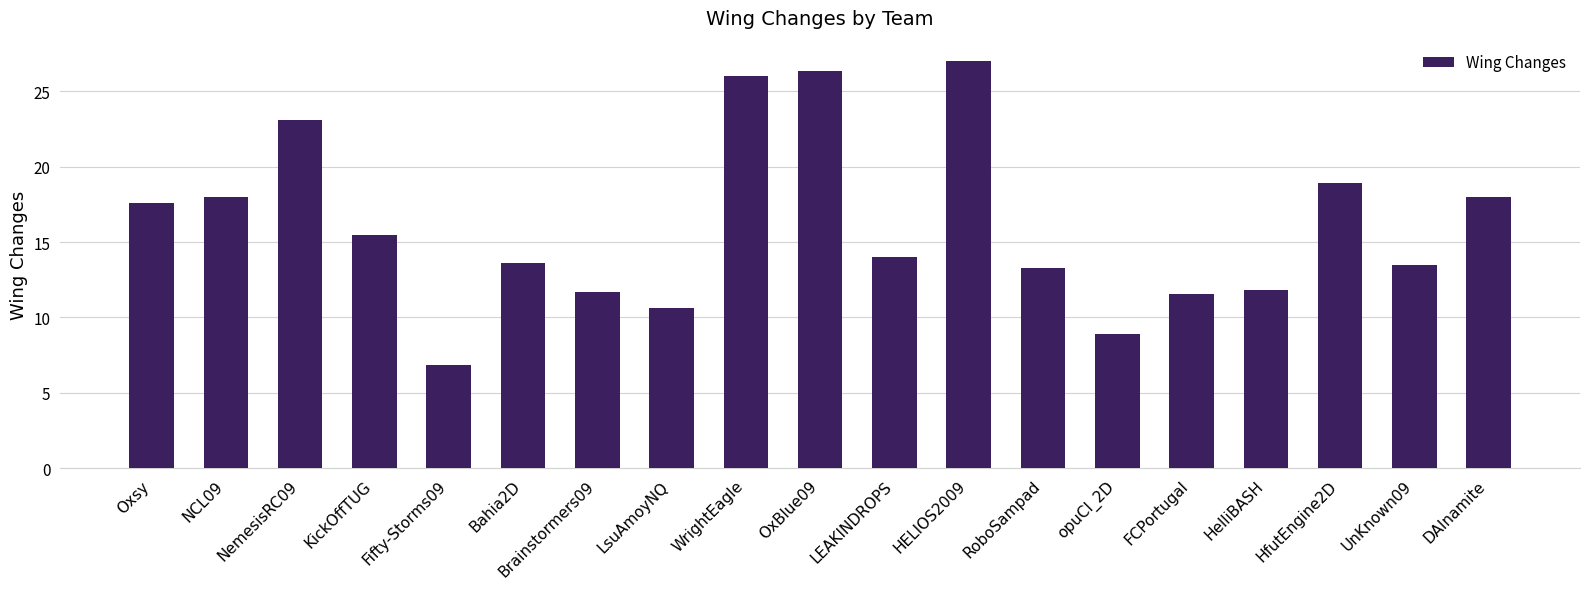

Reading right to left, transcribe all the data shown in this chart.

DAInamite=18.0	UnKnown09=13.5	HfutEngine2D=18.9	HelliBASH=11.8	FCPortugal=11.6	opuCI_2D=8.9	RoboSampad=13.3	HELIOS2009=27.0	LEAKINDROPS=14.0	OxBlue09=26.3	WrightEagle=26.0	LsuAmoyNQ=10.6	Brainstormers09=11.7	Bahia2D=13.6	Fifty-Storms09=6.8	KickOffTUG=15.5	NemesisRC09=23.1	NCL09=18.0	Oxsy=17.6